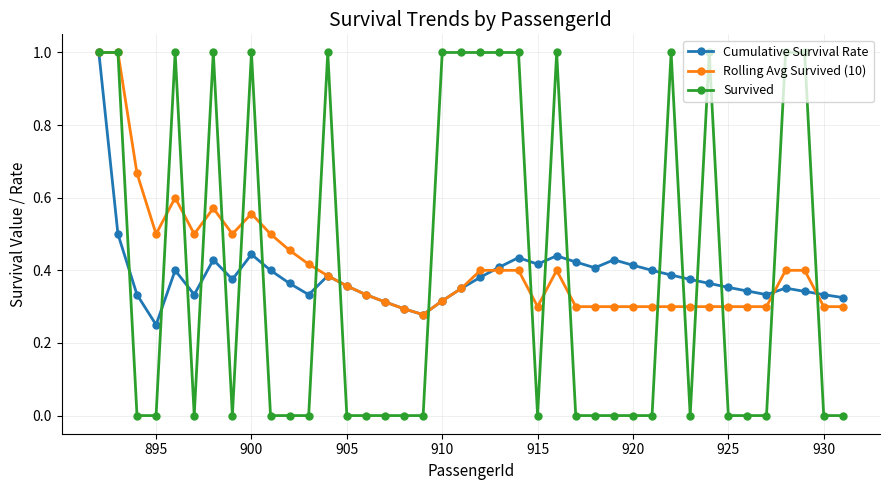

What is the highest value of the Cumulative Survival Rate series?

1.0